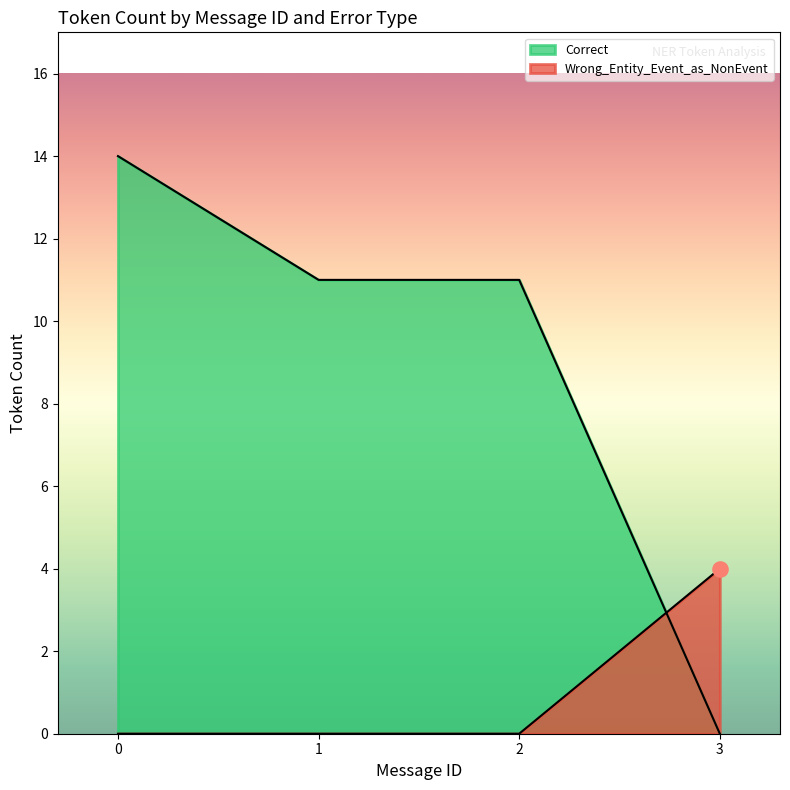

Which series has the widest spread of Y values?

Correct